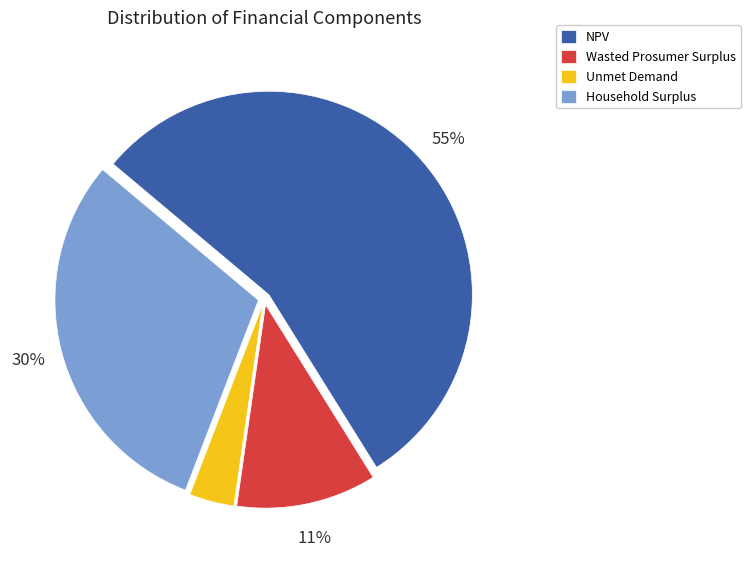

What is the largest slice in the pie chart?

NPV